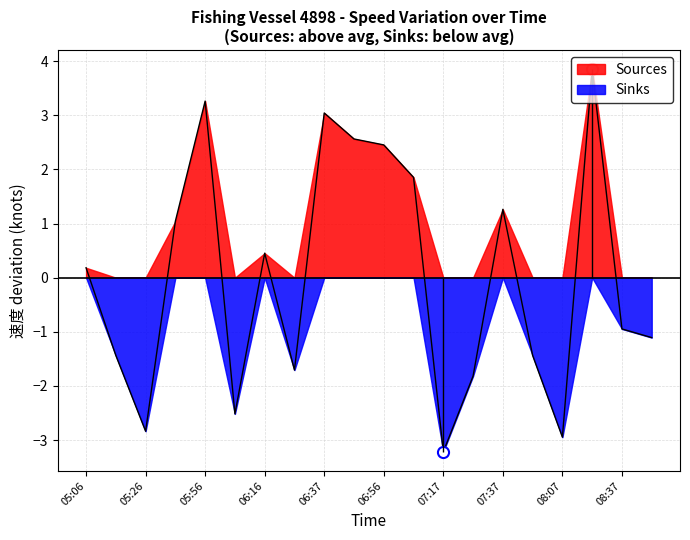

Rank the categories by value from lowest to highest.

07:17, 08:07, 05:26, 06:06, 07:27, 06:26, 05:16, 07:47, 08:47, 08:37, 05:06, 06:16, 05:36, 07:37, 07:07, 06:56, 06:47, 06:37, 05:56, 08:17